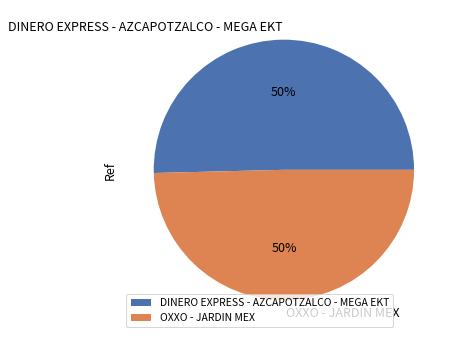

Approximately how many times larger is the value at OXXO - JARDIN MEX compared to DINERO EXPRESS - AZCAPOTZALCO - MEGA EKT?

1.0